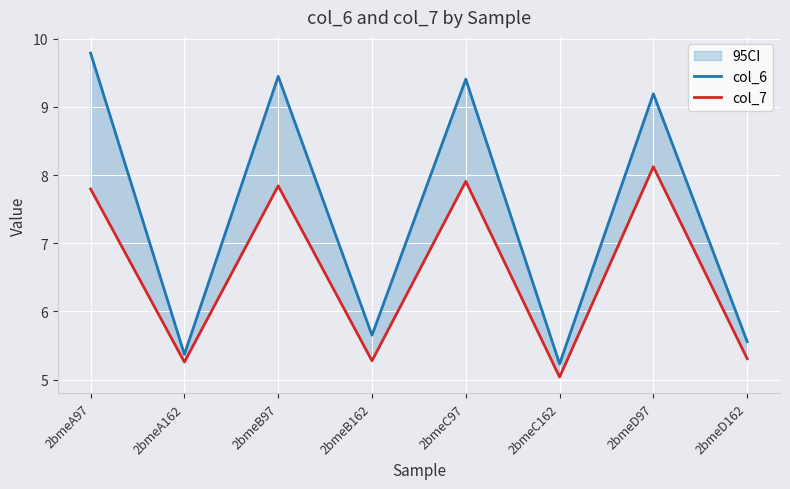

At which label does col_6 first exceed 9?

2bmeA97